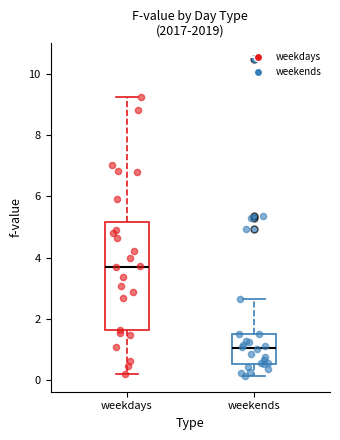

Which box's median line is the lowest?

weekends